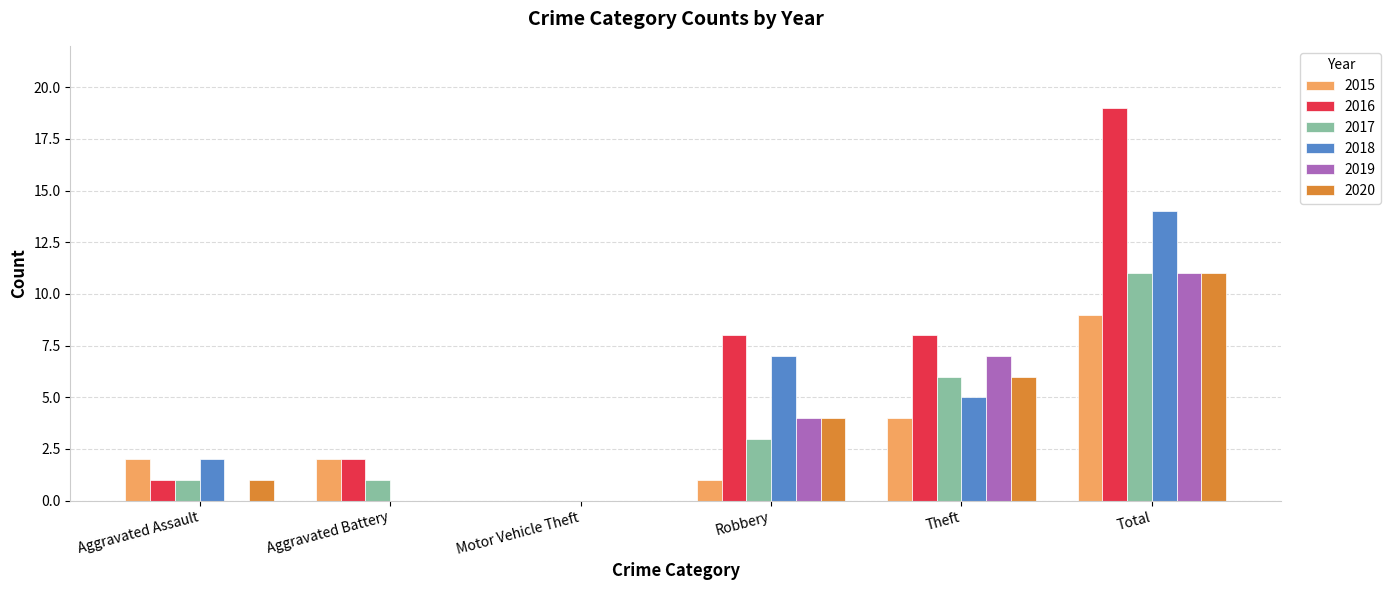

Reading left to right, transcribe all the data shown in this chart.

2015: 2	2	0	1	4	9
2016: 1	2	0	8	8	19
2017: 1	1	0	3	6	11
2018: 2	0	0	7	5	14
2019: 0	0	0	4	7	11
2020: 1	0	0	4	6	11